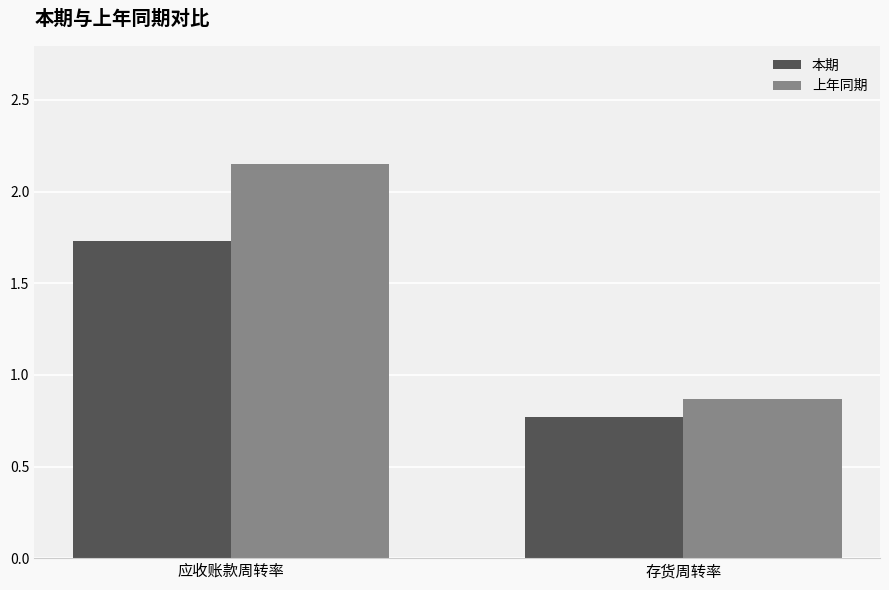

What are all the series names shown in the legend?

本期, 上年同期